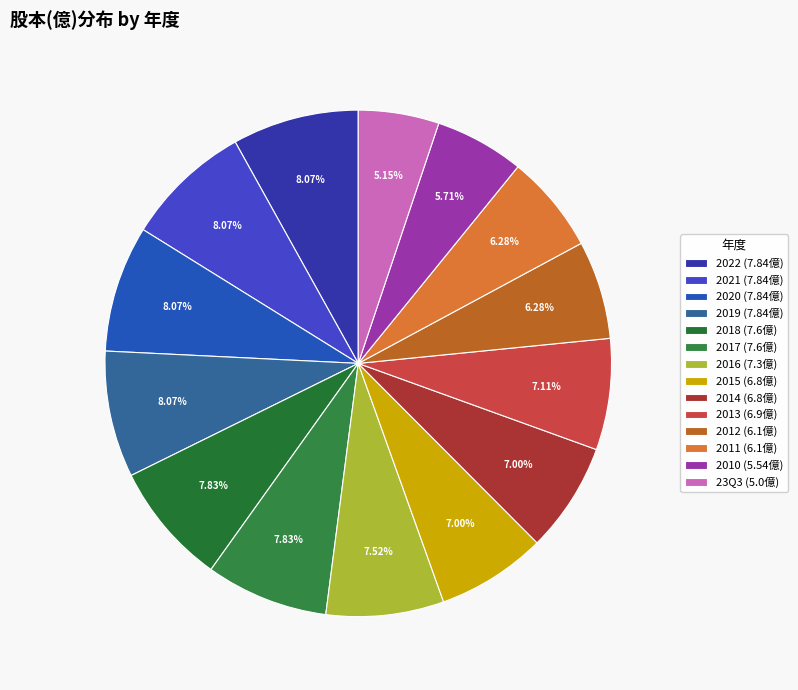

Count the number of slices in the pie.

14